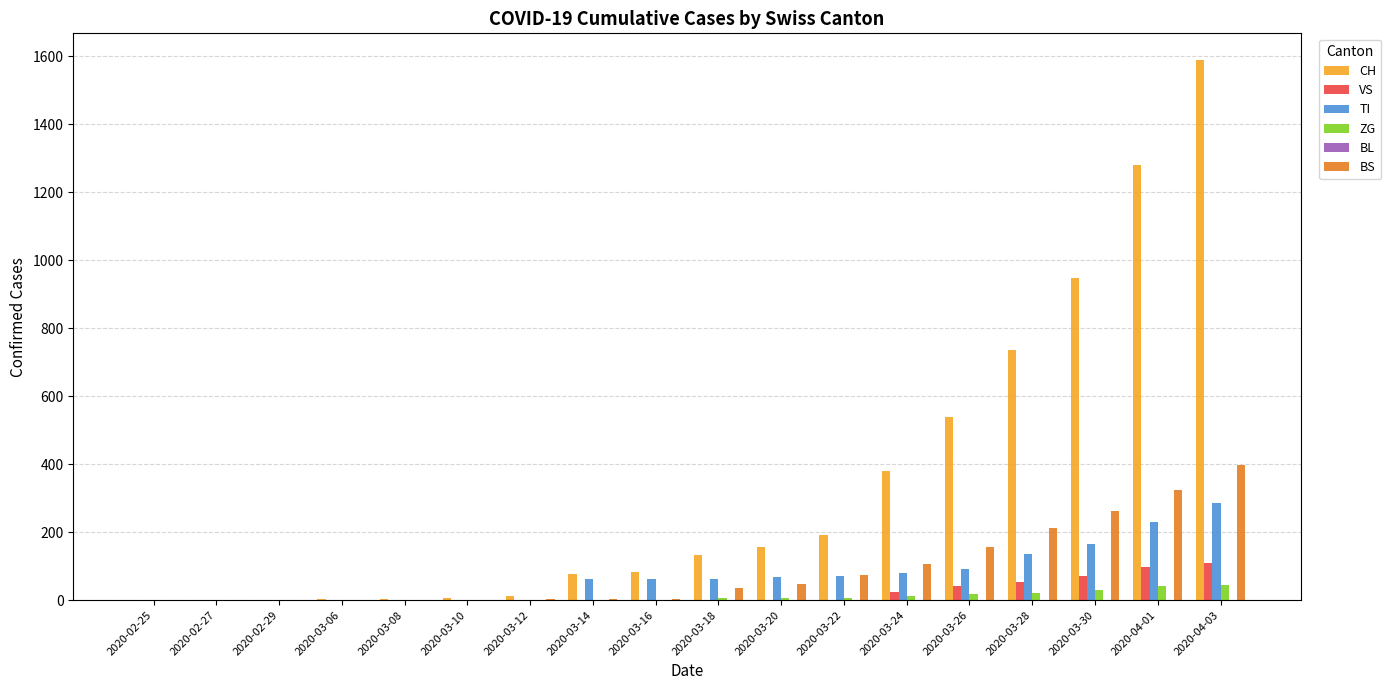

At which label is BS closest to 198?

2020-03-28